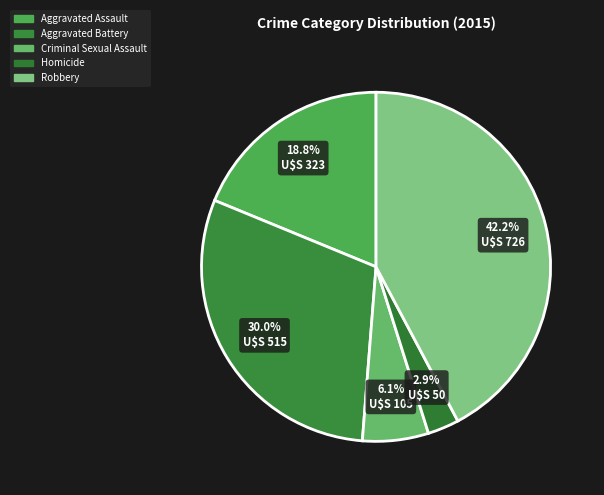

Is there a majority slice in this chart?

No